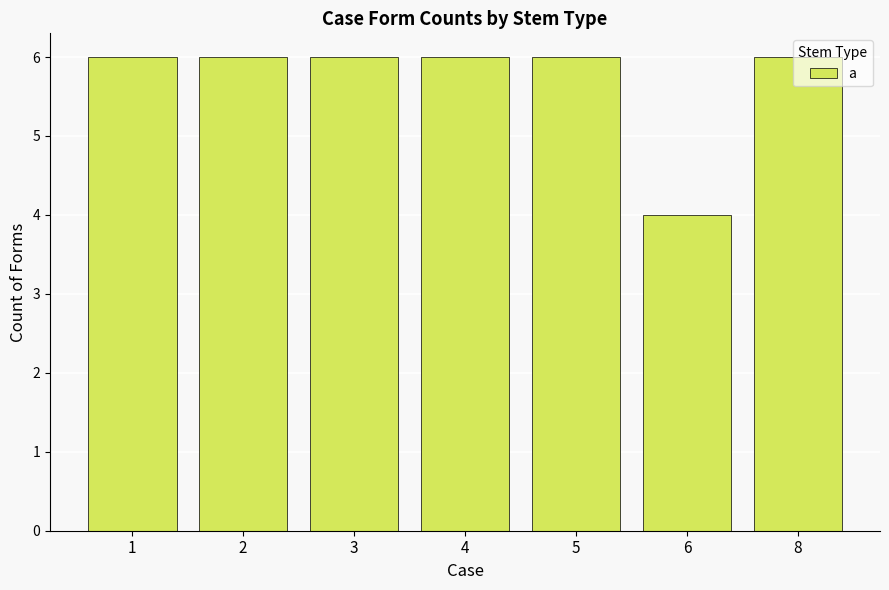

What is the value of the 3rd bar from the left?

6